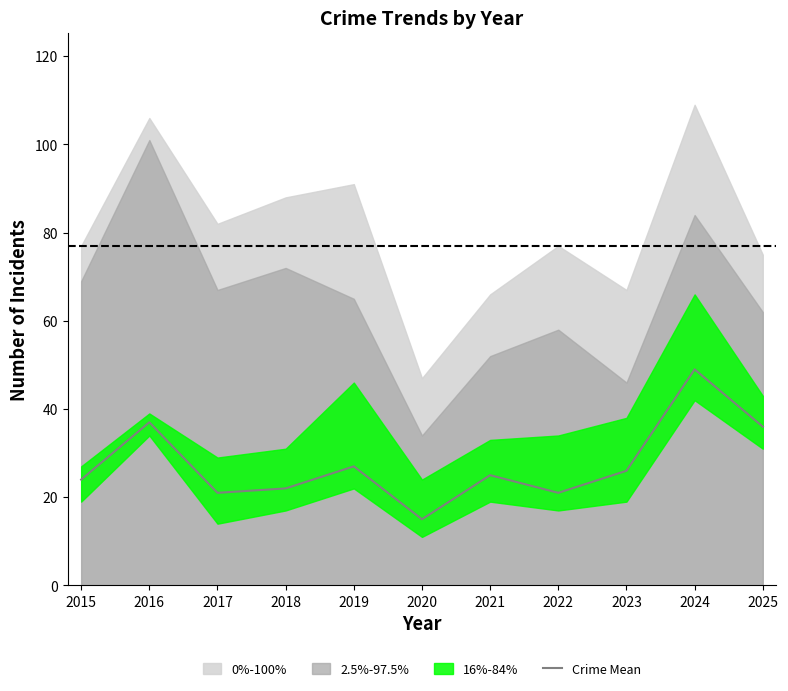

True or false: the data shows 27 at 2019.

True